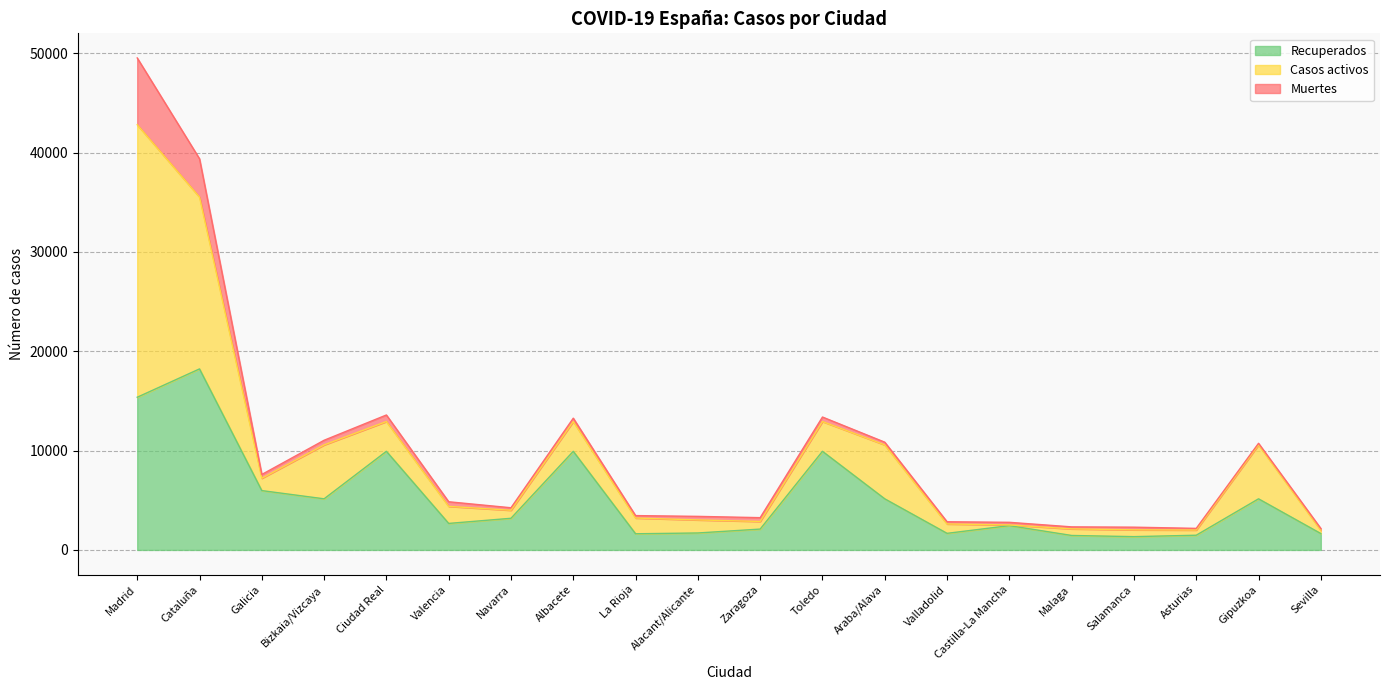

List the labels in order of Casos activos value, smallest first.

Castilla-La Mancha, Sevilla, Asturias, Malaga, Salamanca, Zaragoza, Navarra, Valladolid, Galicia, Alacant/Alicante, La Rioja, Valencia, Ciudad Real, Albacete, Toledo, Bizkaia/Vizcaya, Araba/Alava, Gipuzkoa, Cataluña, Madrid